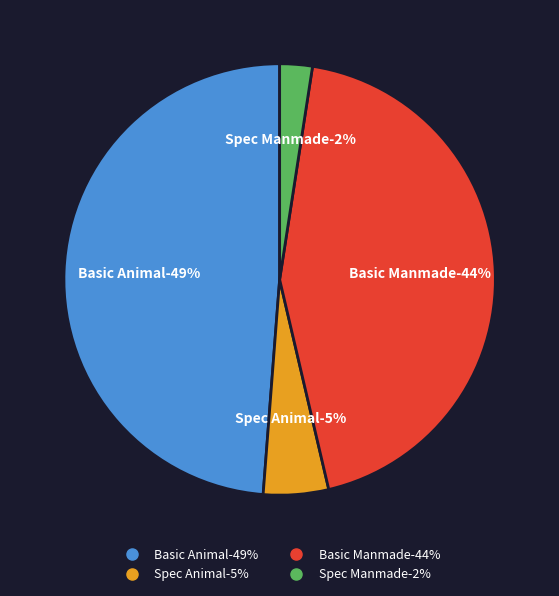

What percentage is NOT represented by Basic Animal?

51.2%